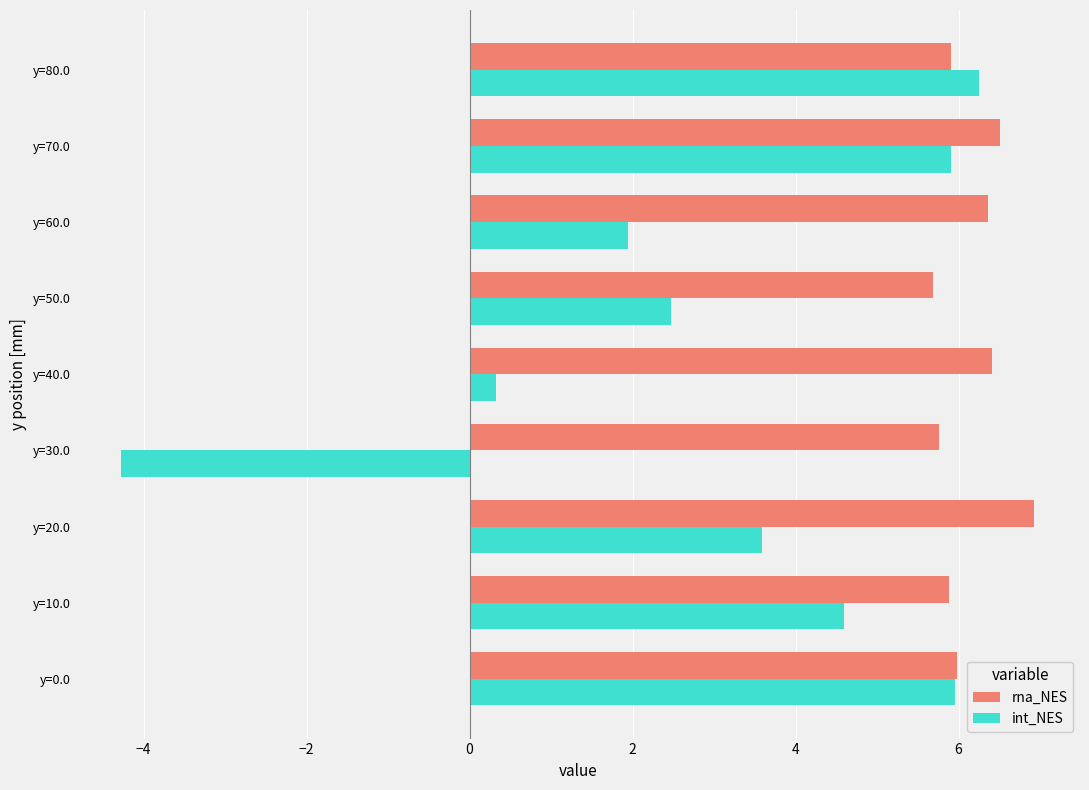

What is the lowest value of the rna_NES series?

5.7